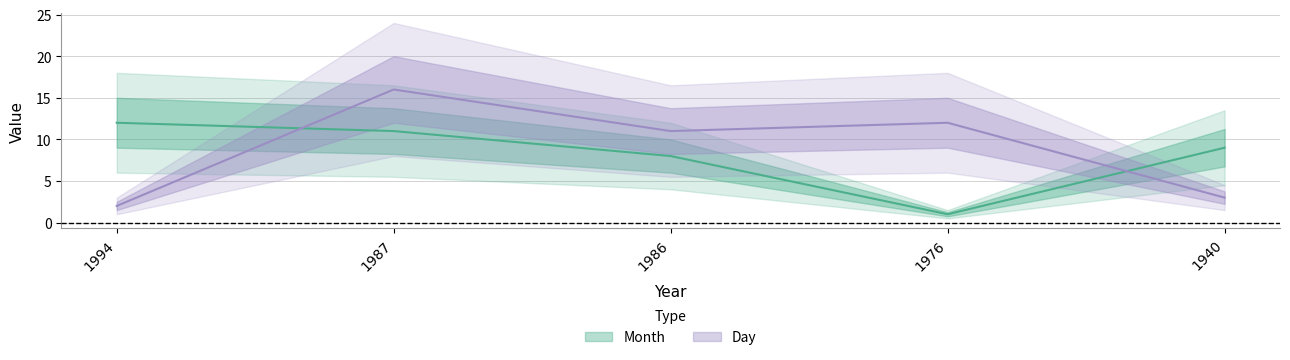

Between which two adjacent categories do Day and Month first intersect?

1994 and 1987